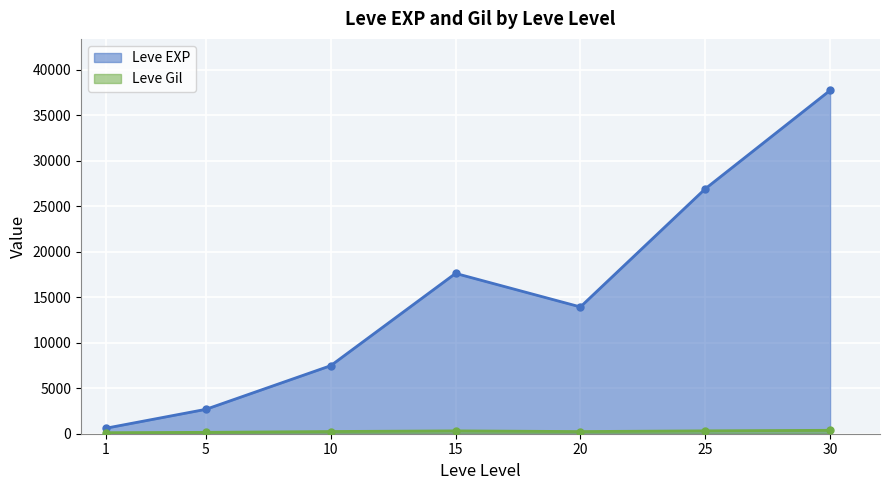

Which category has the lowest value across all series?

1